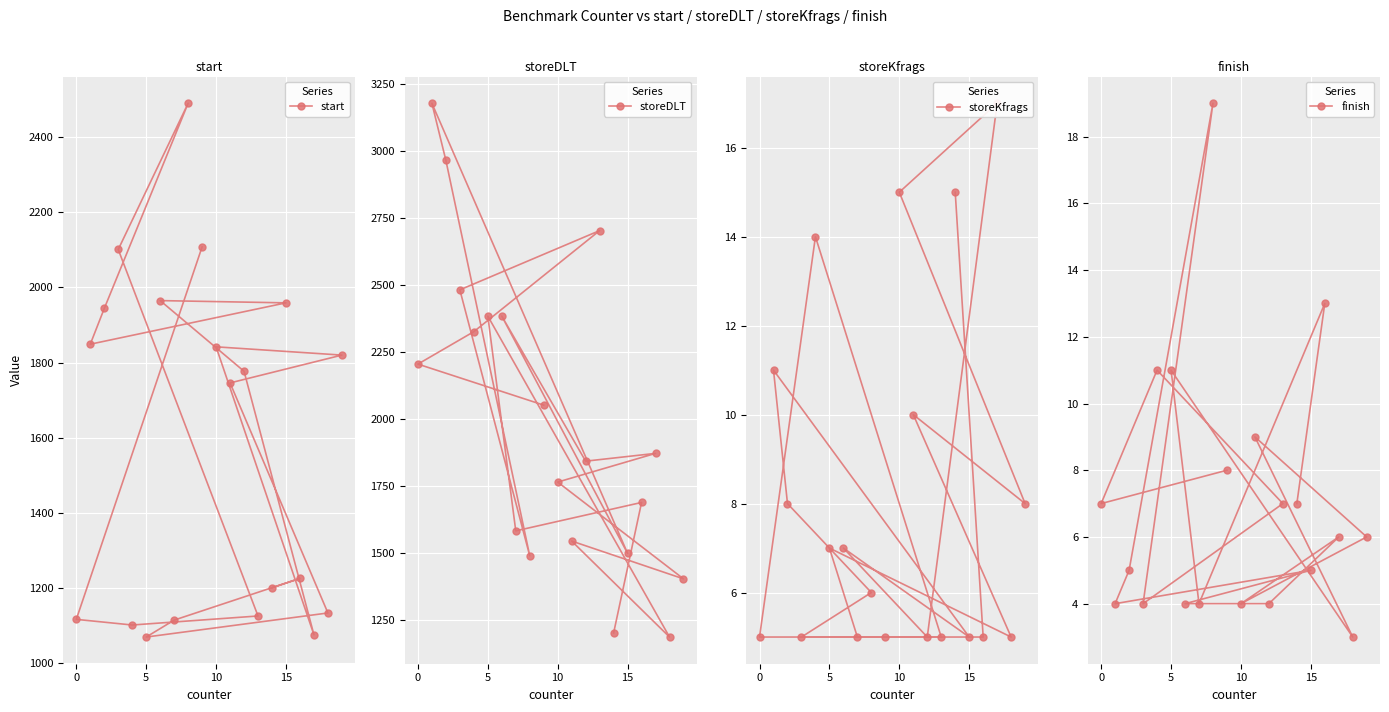

What is the minimum value for finish?

3